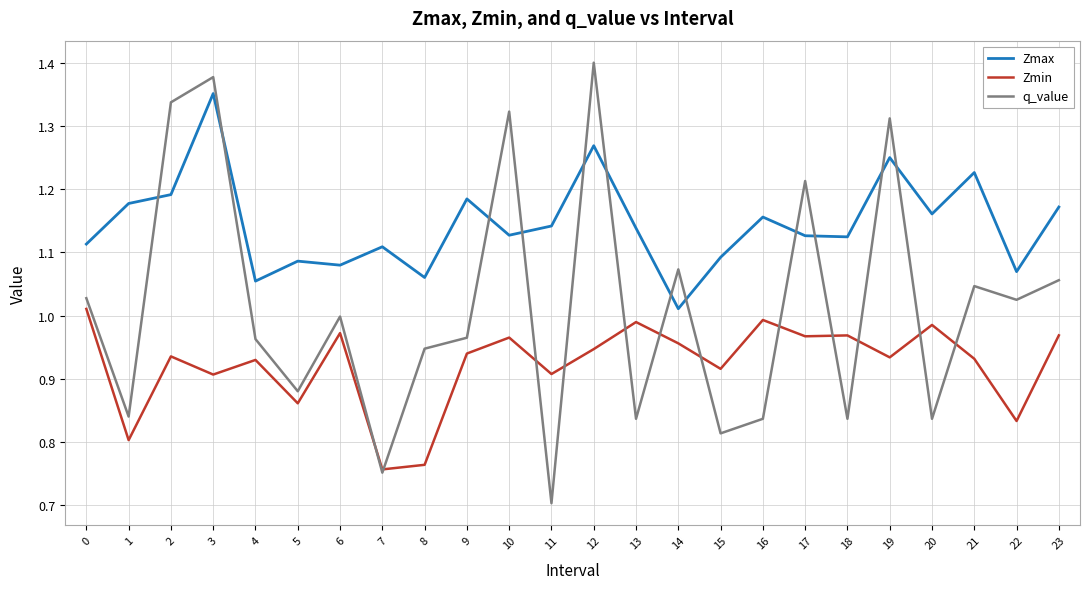

The Zmin series shows 1.0 at 0. True or false?

True